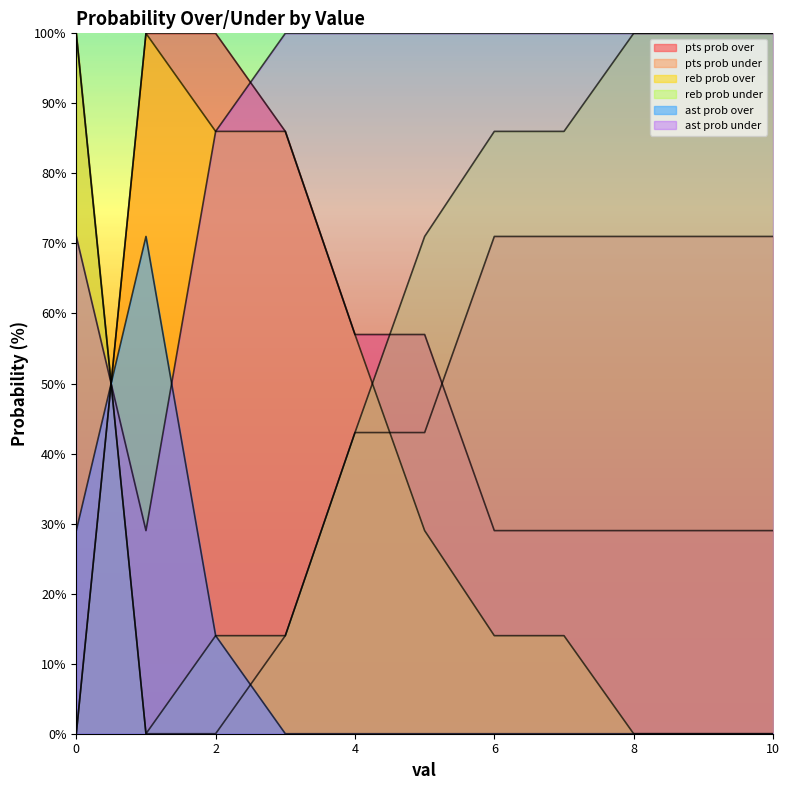

Is it true that ast prob under equals 20 at 9?

False